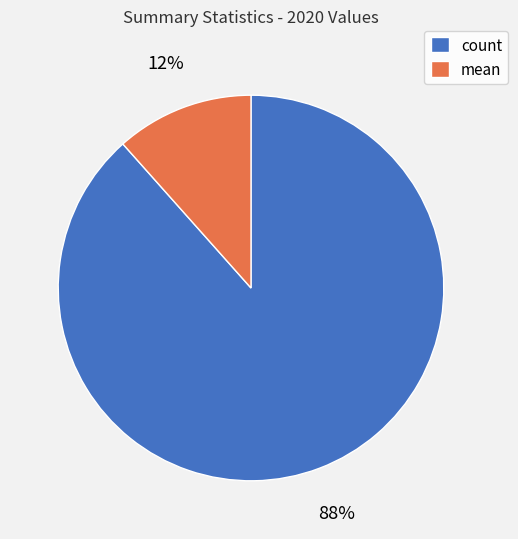

Does any single category account for the majority?

Yes